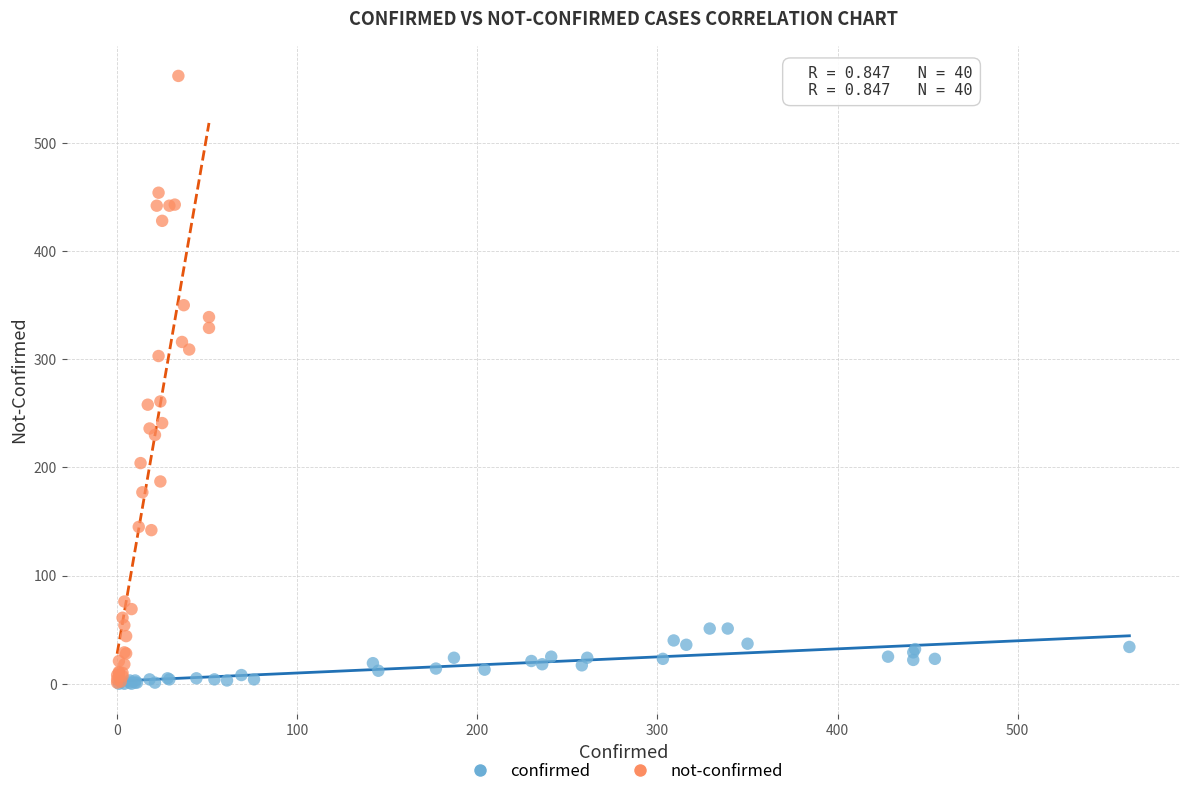

What are all the series names shown in the legend?

confirmed, not-confirmed